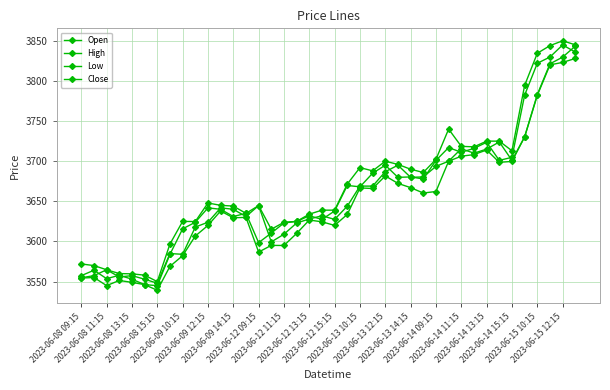

List the series in order of their peak value, highest first.

High, Close, Open, Low